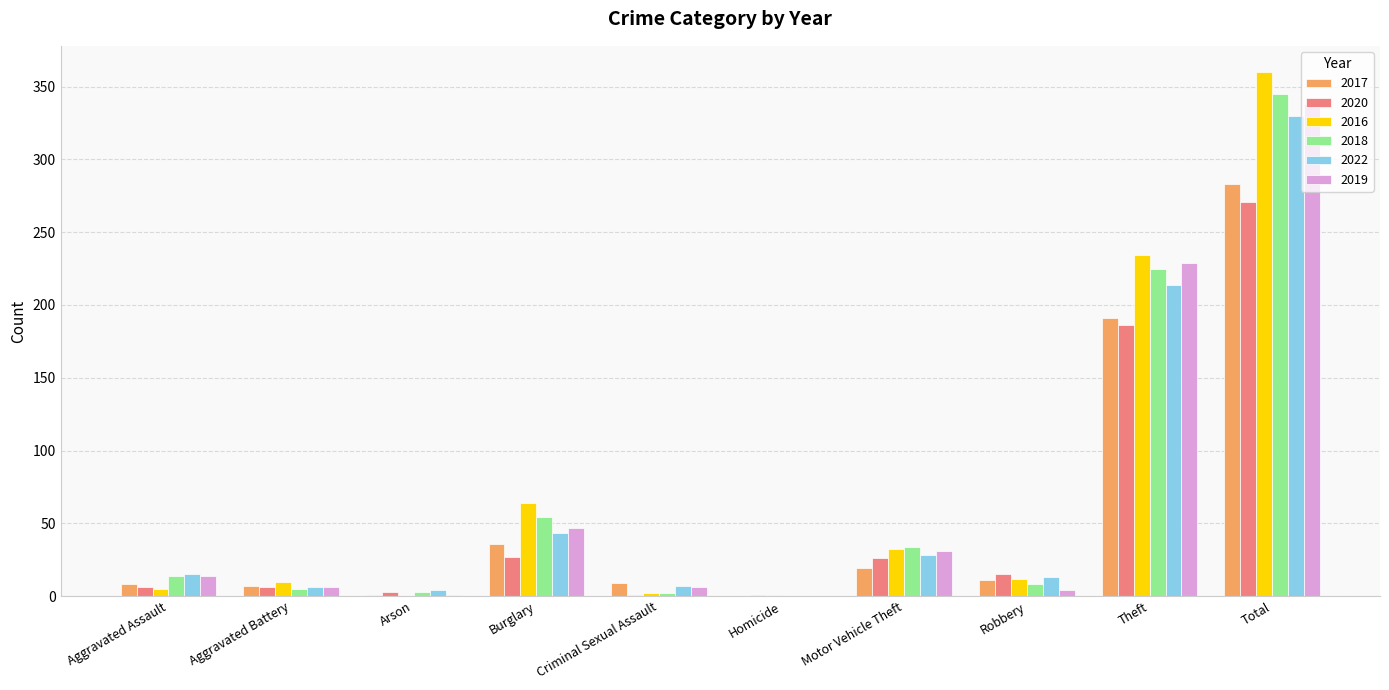

Is it true that 2020 equals 246 at Theft?

False